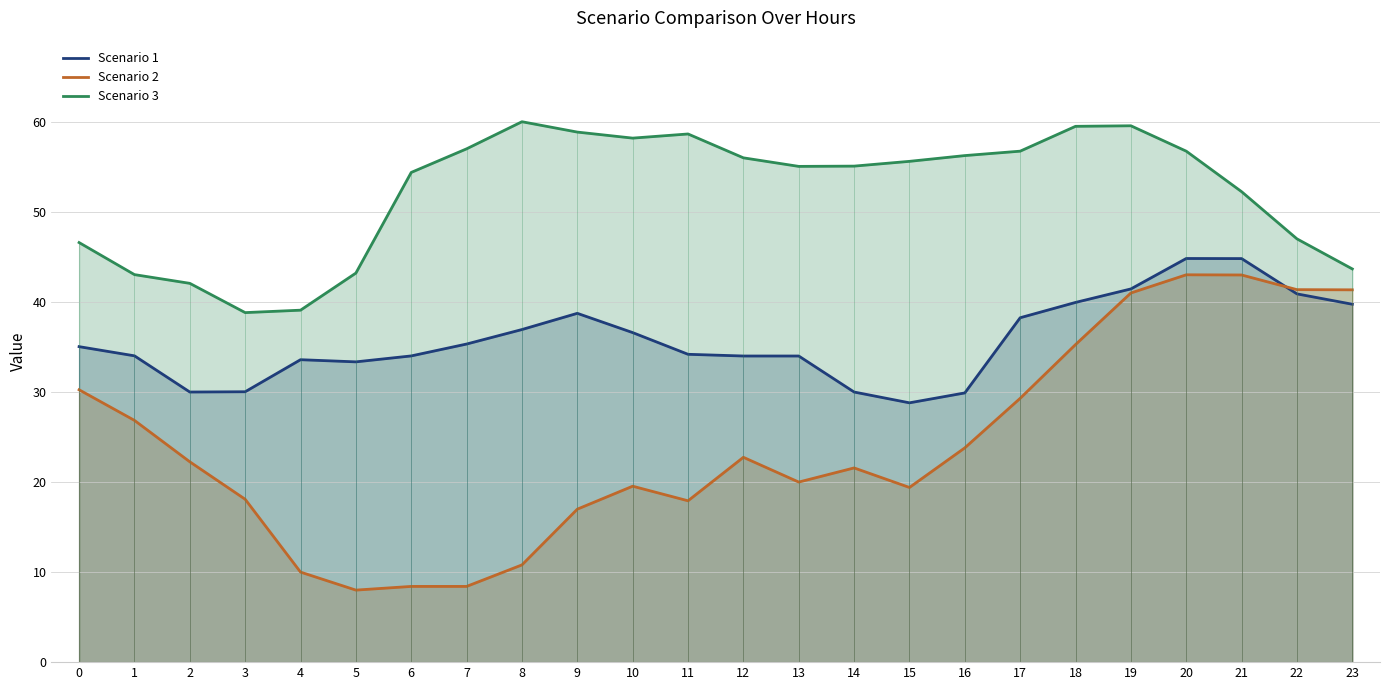

How many intersections are there between Scenario 1 and Scenario 2?

1